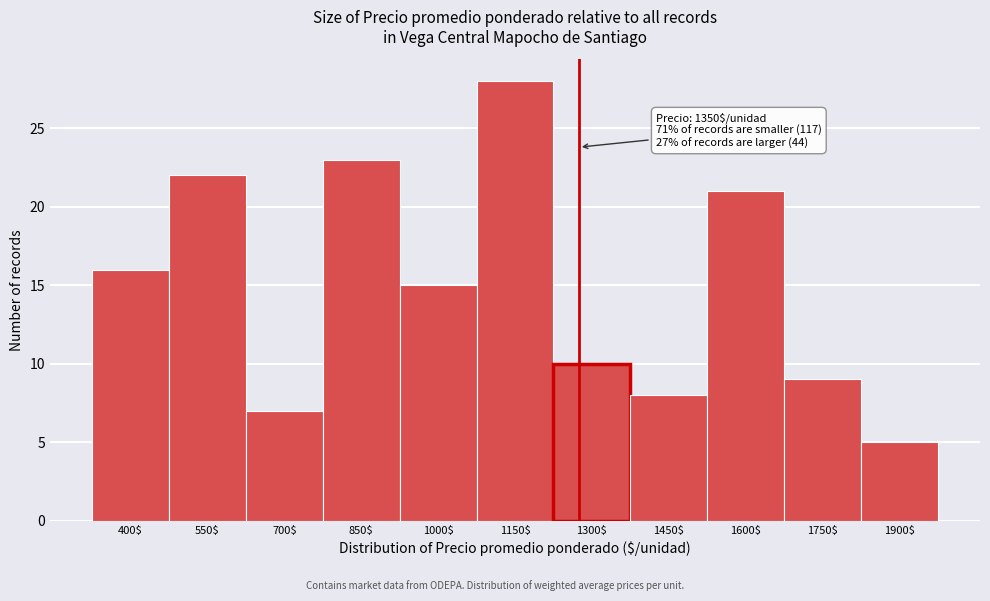

Reading left to right, list all the values displayed in this chart.

16	22	7	23	15	28	10	8	21	9	5